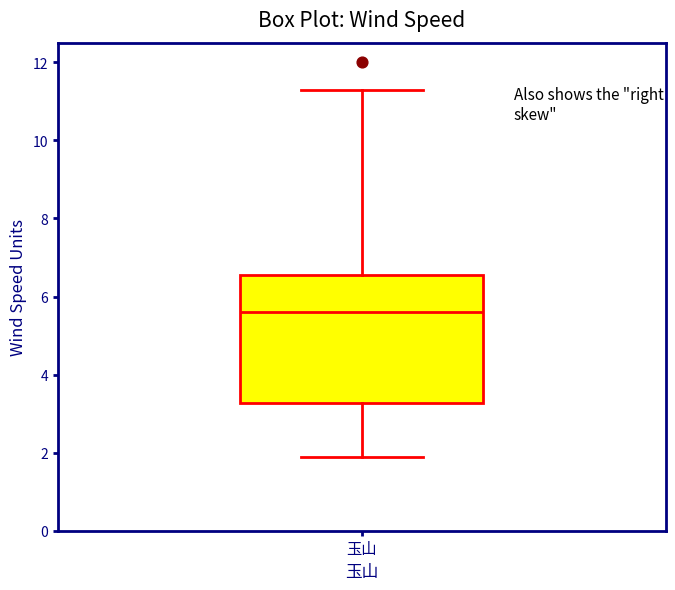

Read this box plot against the y-axis: the position of the median line, the range covered by the box, and the ends of both whiskers. The values are not printed on the chart, so give them approximately, as read against the axis.

median 5.6, box 3.2 to 6.6, whiskers 2.0 to 11.4